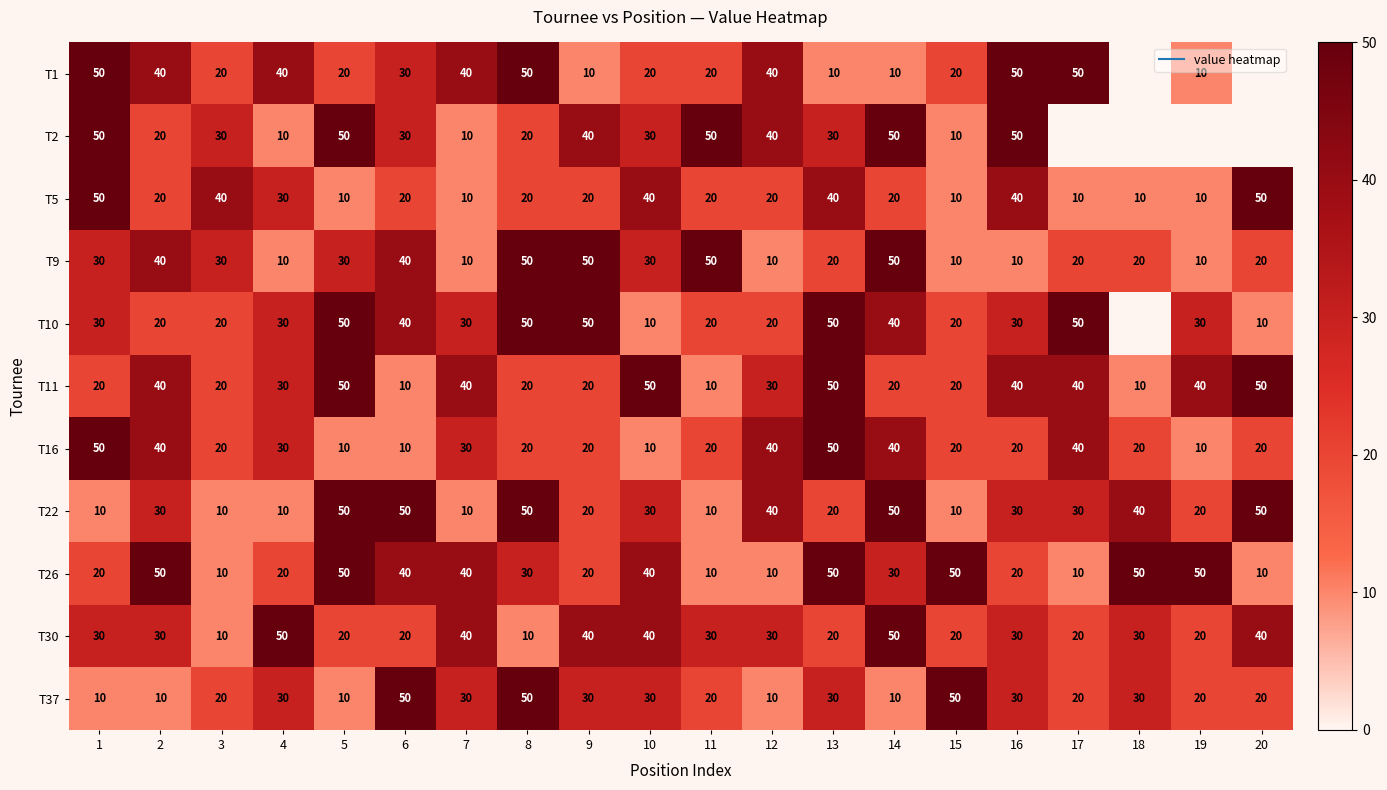

How many data points in T9 are less than 30?

10